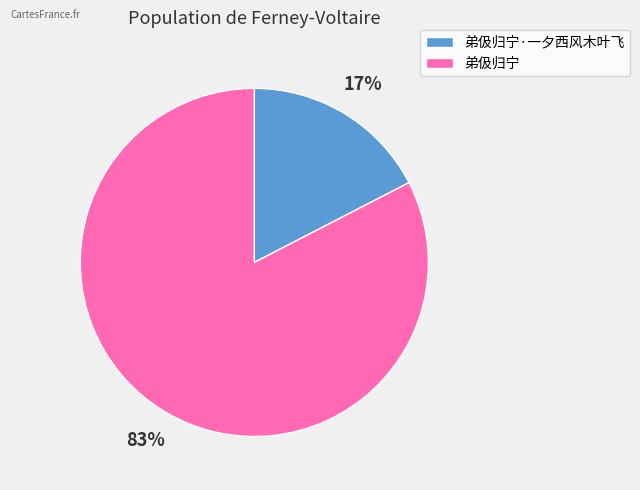

How many slices are in this pie chart?

2